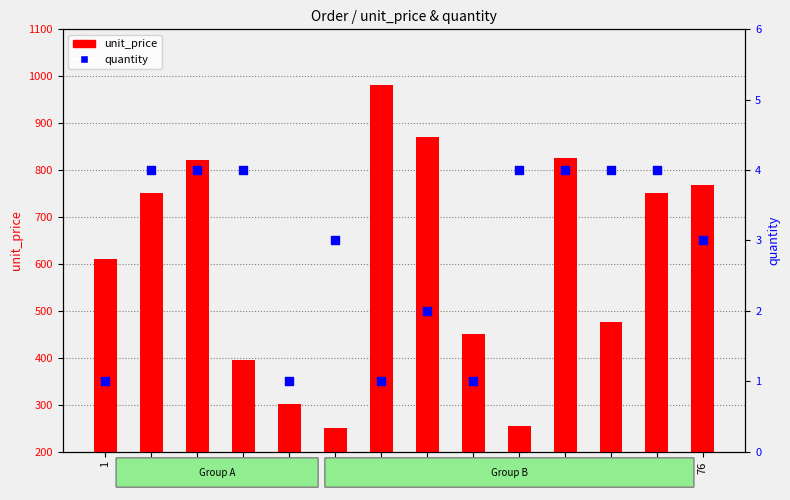

Is the value of quantity at 465 greater than the value of unit_price at 301?

No